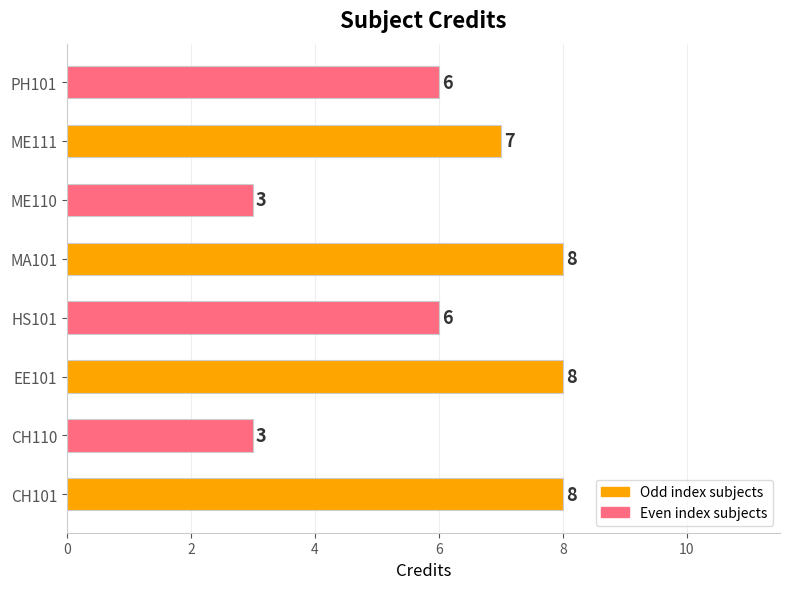

The chart shows a value of 7 at ME111. True or false?

True